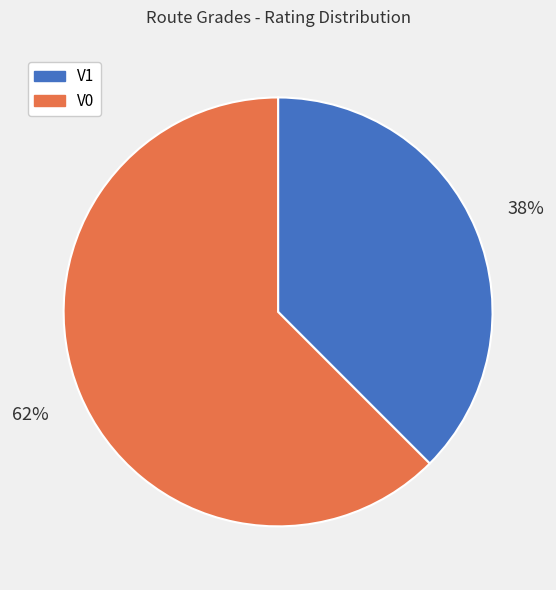

Which has a higher value, V1 or V0?

V0